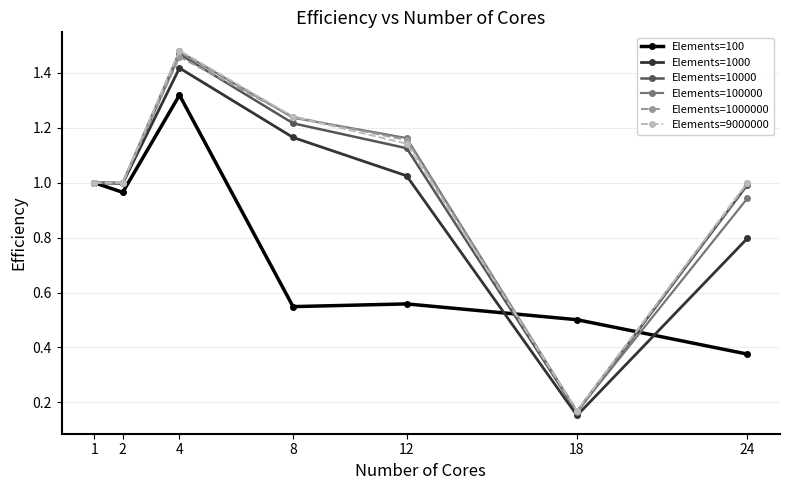

What are all the series names shown in the legend?

Elements=100, Elements=1000, Elements=10000, Elements=100000, Elements=1000000, Elements=9000000